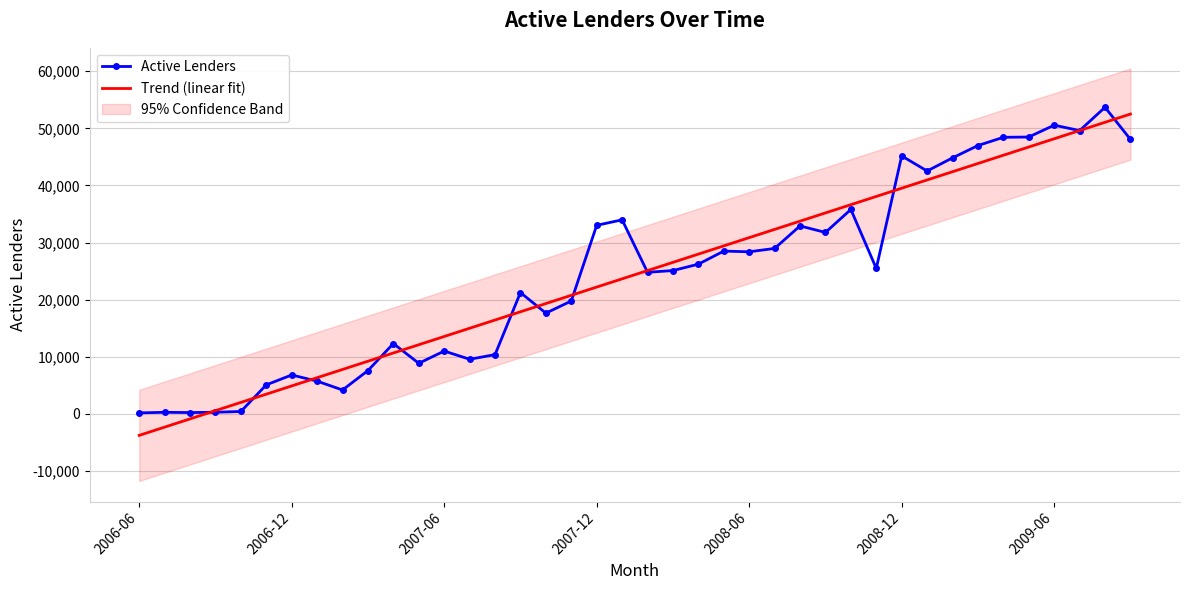

What is the lowest value of the Trend (linear fit) series?

-3772.0